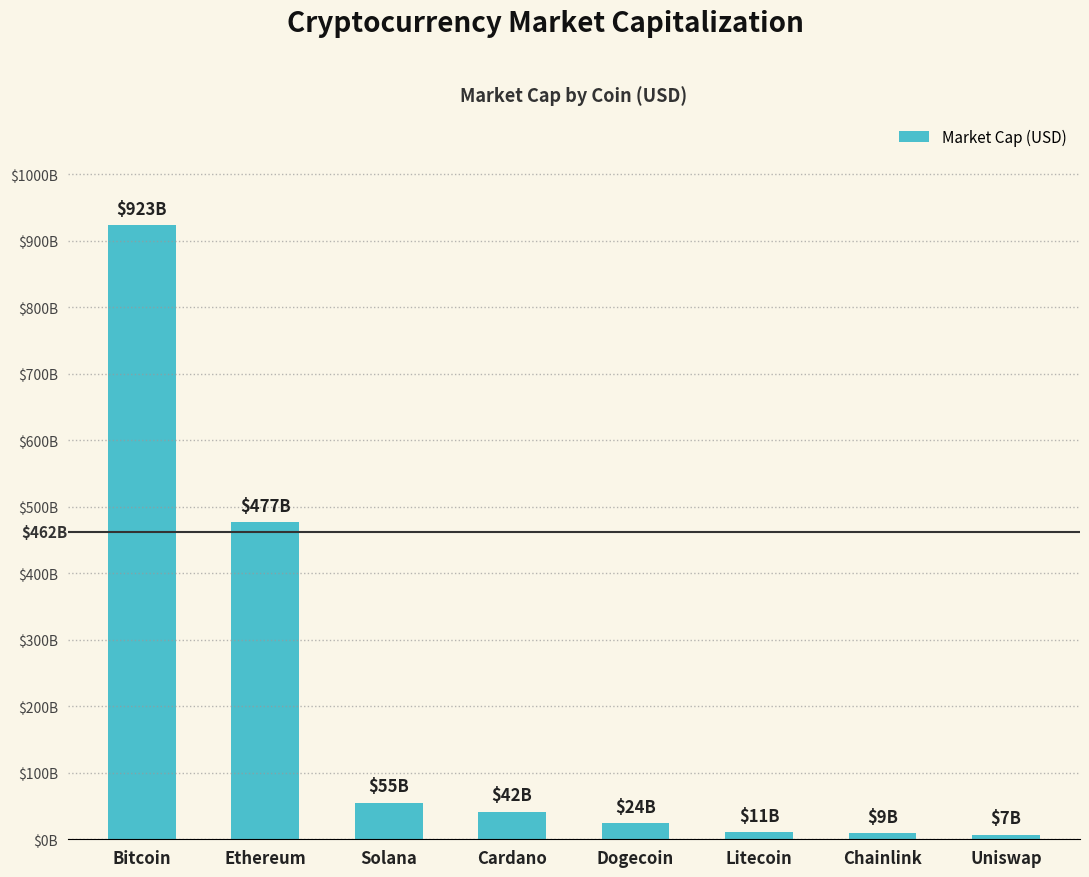

Between Ethereum and Cardano, which is larger?

Ethereum